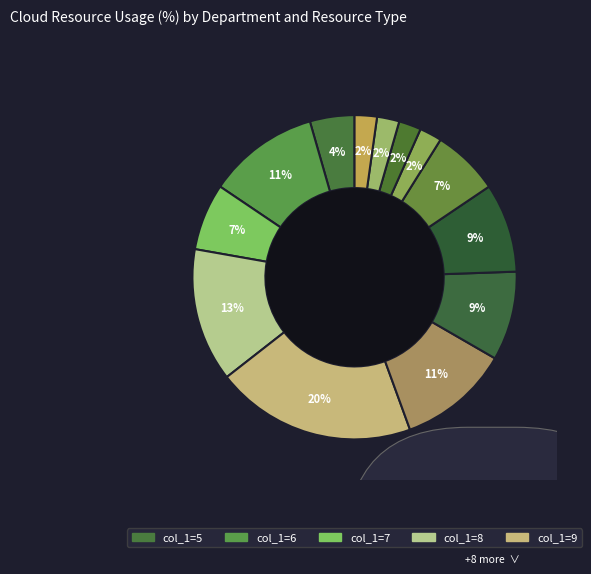

To the nearest percent, what is the difference between the 5 and 15 slice percentages?

13%